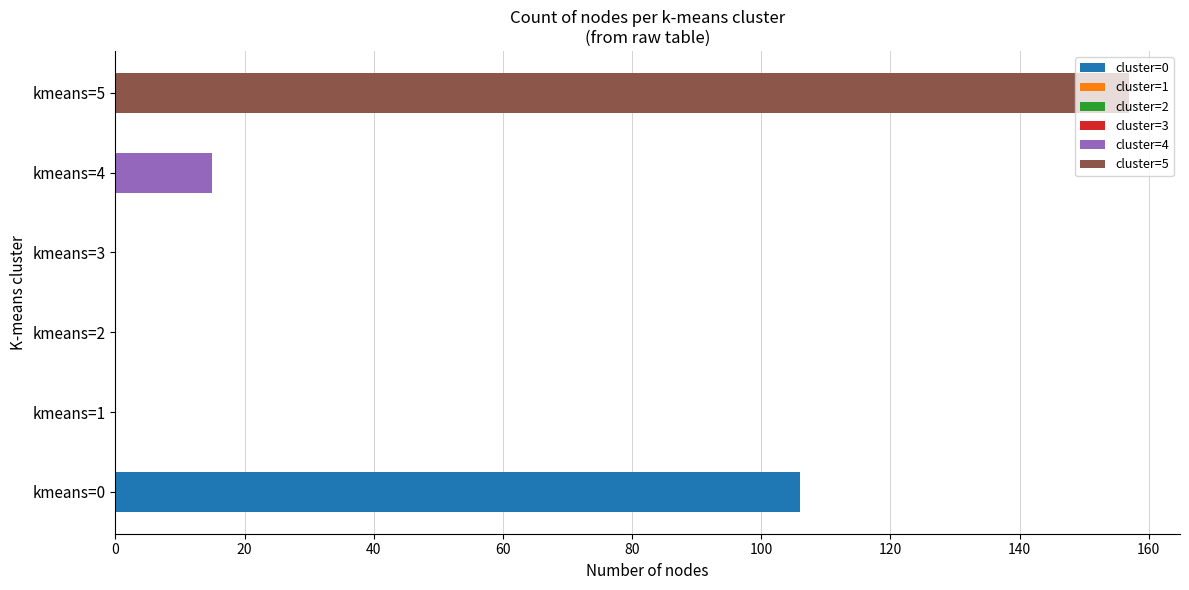

Which series changed the most between kmeans=1 and kmeans=2?

Cluster 0